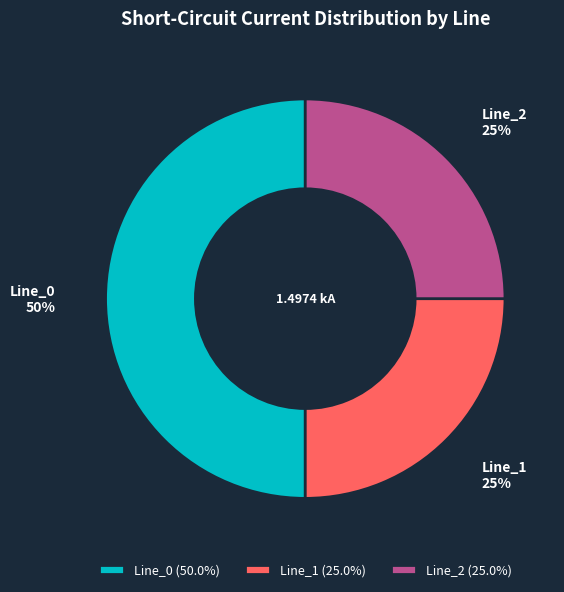

To the nearest percent, what is the average slice percentage?

33%